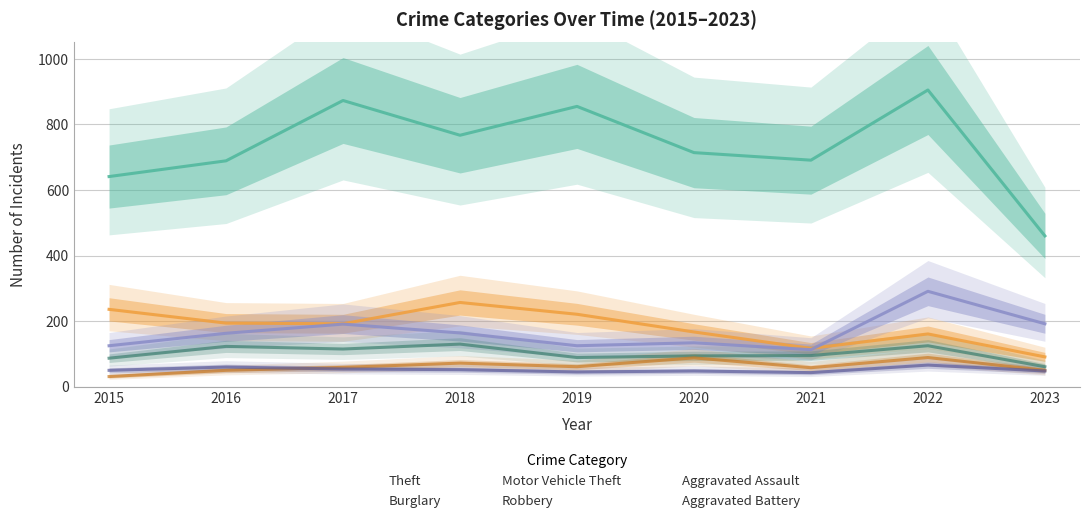

The value of Theft at 2019 is 426. True or false?

False